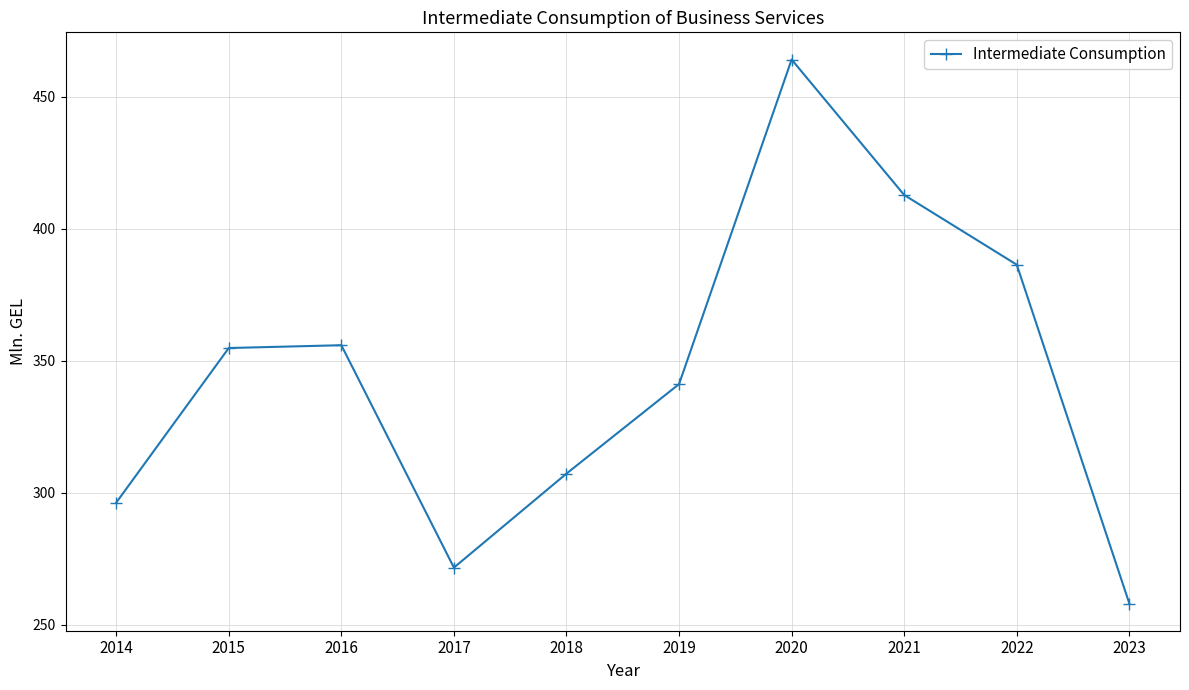

What is the change in value from 2015 to 2023?

-96.8